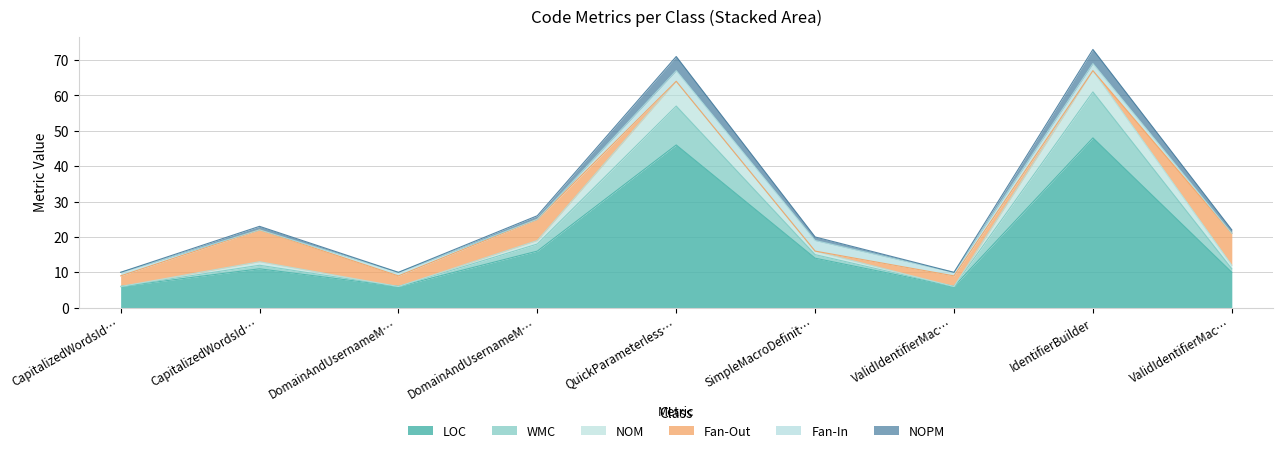

What is the spread (max minus min) of values at CapitalizedWordsId…?

4